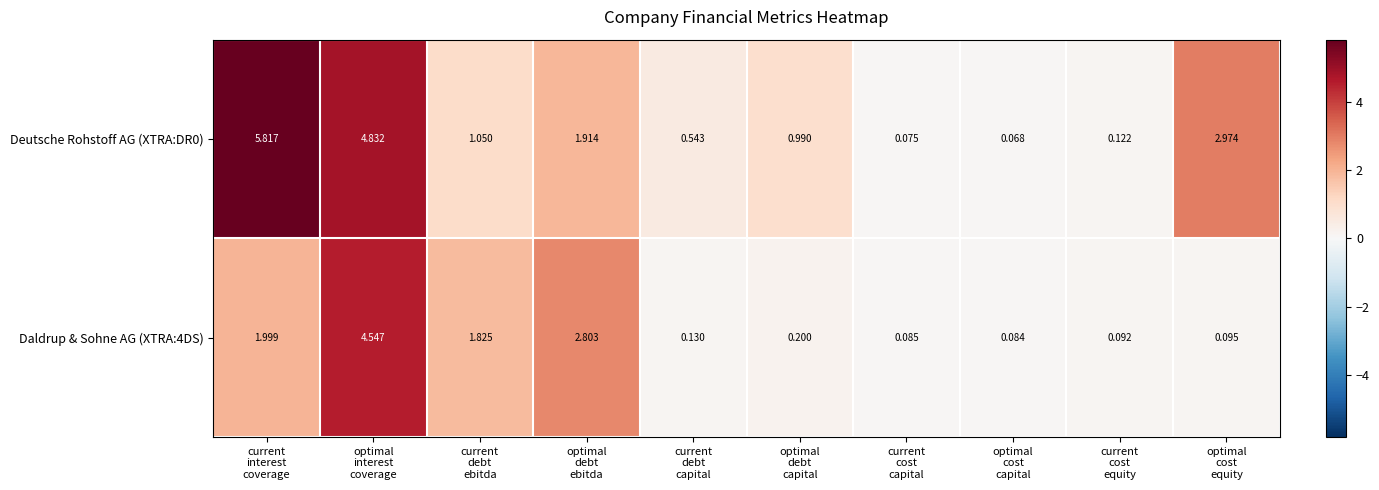

How many distinct data groups are displayed?

2